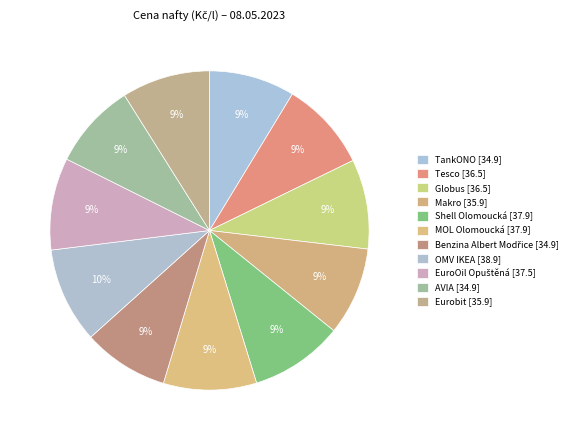

Count the number of slices in the pie.

11